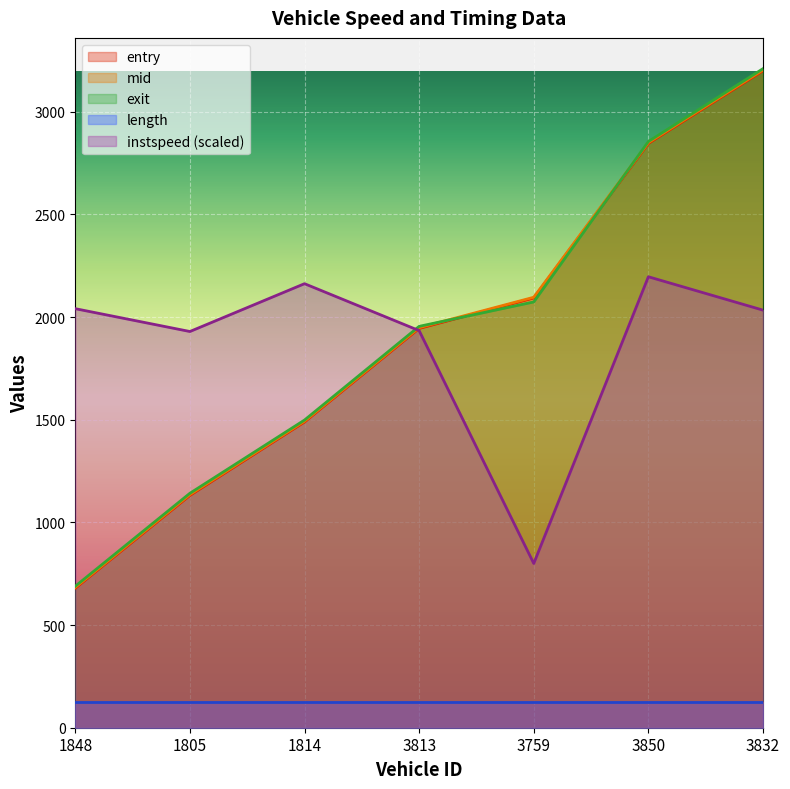

How many values in the entry series exceed 1944?

4